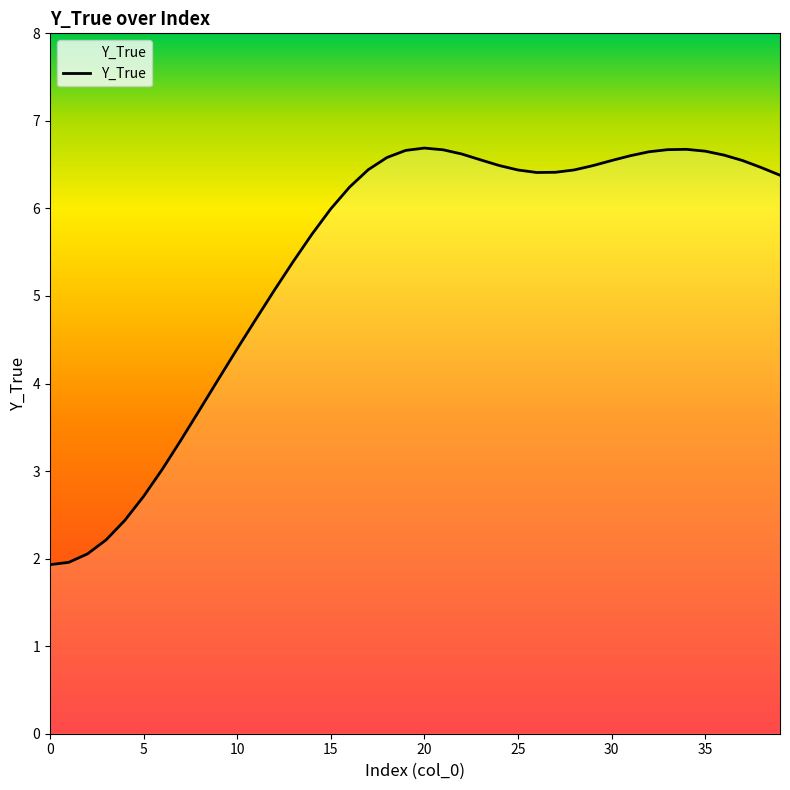

What is the difference between the maximum and minimum values?

4.8